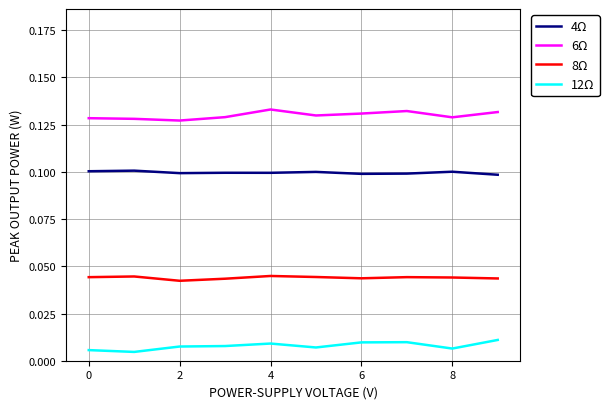

What are all the series names shown in the legend?

4Ω, 6Ω, 8Ω, 12Ω